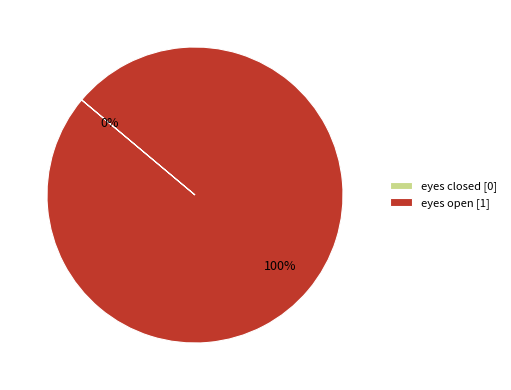

What is the majority slice?

eyes open